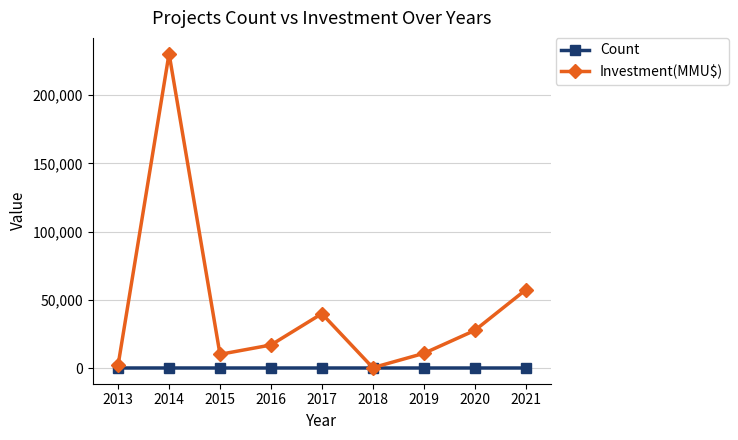

Rank the series by their average value, from highest to lowest.

Investment(MMU$), Count